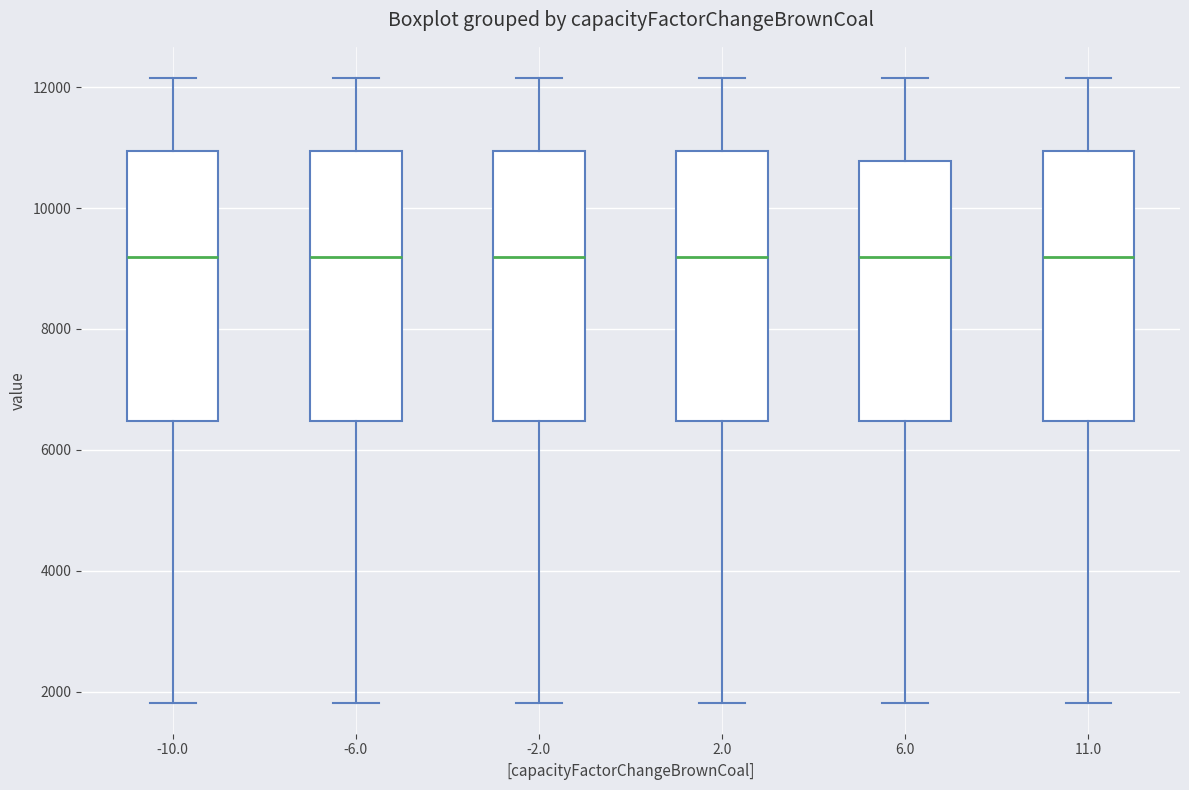

Where does the upper whisker of the box at x = 6.0 end on the y-axis? The values are not printed on the chart, so give them approximately, as read against the axis.

12200